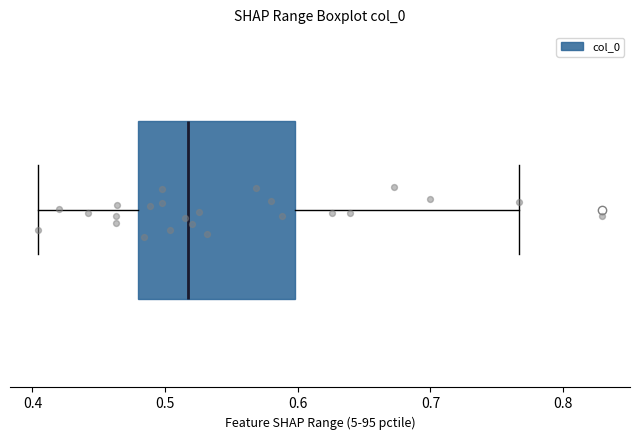

Where does the median line of the box sit on the x-axis? The values are not printed on the chart, so give them approximately, as read against the axis.

0.52